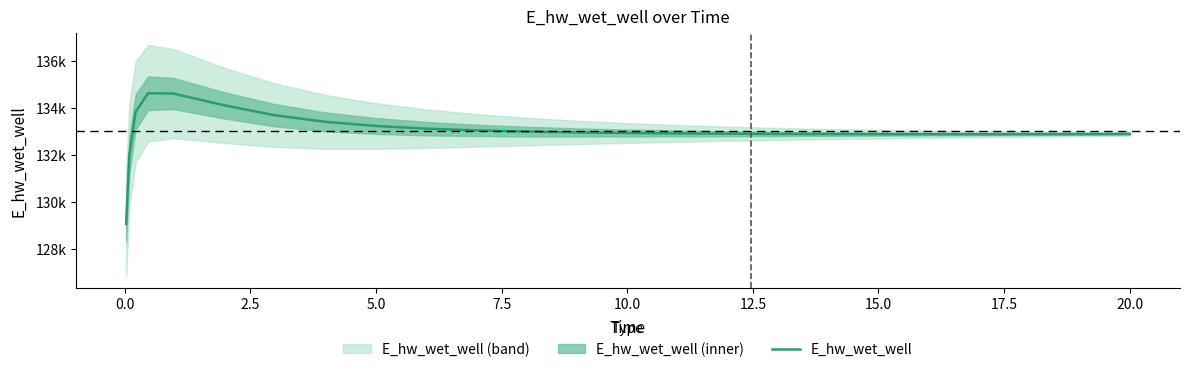

Reading left to right, extract all data points from this chart.

129070.4	131970.3	133826.5	134628.6	134616.0	134121.6	133700.4	133419.7	133241.3	133126.9	133051.4	132999.9	132963.9	132938.3	132920.2	132913.4	132902.9	132895.9	132893.5	132890.5	132889.4	132890.0	132890.9	132893.4	132897.0	132899.3